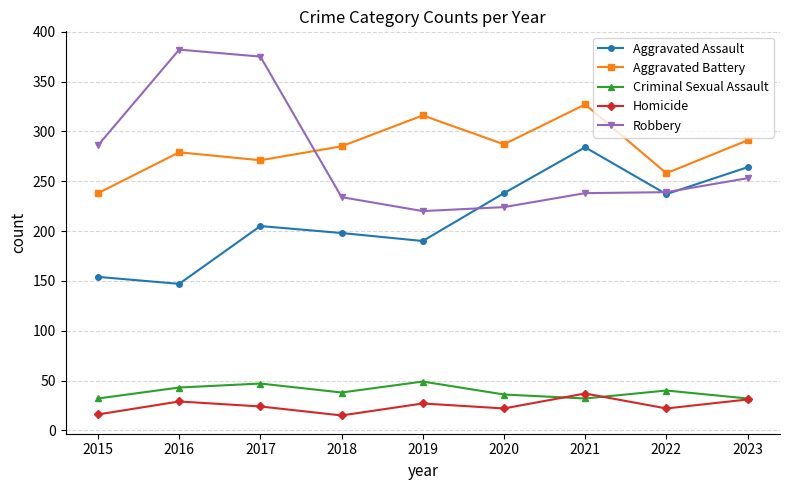

Is the value of Aggravated Battery at 2022 greater than the value of Robbery at 2019?

Yes